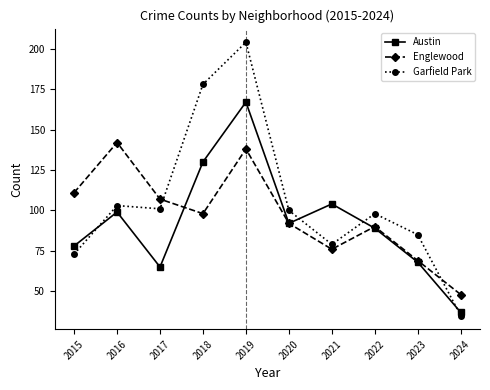

True or false: Austin has a value of 167 at 2019.

True